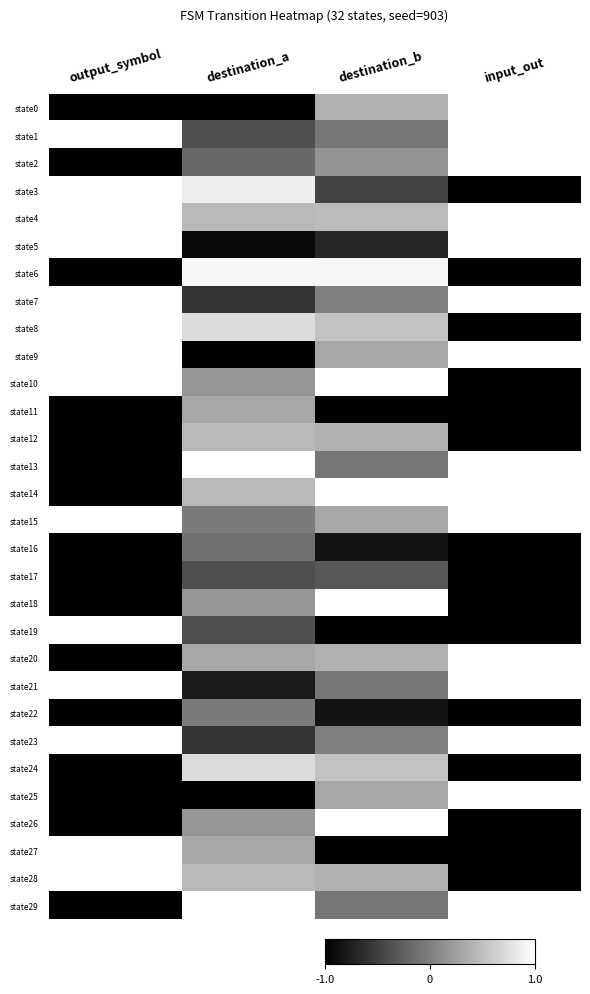

Reading left to right, transcribe all the data shown in this chart.

state0: output_symbol=-1.0	destination_a=-1.0	destination_b=0.4	input_out=1.0
state1: output_symbol=1.0	destination_a=-0.4	destination_b=-0.1	input_out=1.0
state2: output_symbol=-1.0	destination_a=-0.2	destination_b=0.2	input_out=1.0
state3: output_symbol=1.0	destination_a=0.9	destination_b=-0.5	input_out=-1.0
state4: output_symbol=1.0	destination_a=0.4	destination_b=0.5	input_out=1.0
state5: output_symbol=1.0	destination_a=-0.9	destination_b=-0.7	input_out=1.0
state6: output_symbol=-1.0	destination_a=0.9	destination_b=0.9	input_out=-1.0
state7: output_symbol=1.0	destination_a=-0.6	destination_b=0.0	input_out=1.0
state8: output_symbol=1.0	destination_a=0.7	destination_b=0.5	input_out=-1.0
state9: output_symbol=1.0	destination_a=-1.0	destination_b=0.3	input_out=1.0
state10: output_symbol=1.0	destination_a=0.2	destination_b=1.0	input_out=-1.0
state11: output_symbol=-1.0	destination_a=0.3	destination_b=-1.0	input_out=-1.0
state12: output_symbol=-1.0	destination_a=0.4	destination_b=0.4	input_out=-1.0
state13: output_symbol=-1.0	destination_a=1.0	destination_b=-0.1	input_out=1.0
state14: output_symbol=-1.0	destination_a=0.4	destination_b=1.0	input_out=1.0
state15: output_symbol=1.0	destination_a=-0.0	destination_b=0.3	input_out=1.0
state16: output_symbol=-1.0	destination_a=-0.1	destination_b=-0.8	input_out=-1.0
state17: output_symbol=-1.0	destination_a=-0.4	destination_b=-0.3	input_out=-1.0
state18: output_symbol=-1.0	destination_a=0.2	destination_b=1.0	input_out=-1.0
state19: output_symbol=1.0	destination_a=-0.4	destination_b=-1.0	input_out=-1.0
state20: output_symbol=-1.0	destination_a=0.3	destination_b=0.4	input_out=1.0
state21: output_symbol=1.0	destination_a=-0.8	destination_b=-0.1	input_out=1.0
state22: output_symbol=-1.0	destination_a=-0.0	destination_b=-0.8	input_out=-1.0
state23: output_symbol=1.0	destination_a=-0.6	destination_b=0.0	input_out=1.0
state24: output_symbol=-1.0	destination_a=0.7	destination_b=0.5	input_out=-1.0
state25: output_symbol=-1.0	destination_a=-1.0	destination_b=0.3	input_out=1.0
state26: output_symbol=-1.0	destination_a=0.2	destination_b=1.0	input_out=-1.0
state27: output_symbol=1.0	destination_a=0.3	destination_b=-1.0	input_out=-1.0
state28: output_symbol=1.0	destination_a=0.4	destination_b=0.4	input_out=-1.0
state29: output_symbol=-1.0	destination_a=1.0	destination_b=-0.1	input_out=1.0